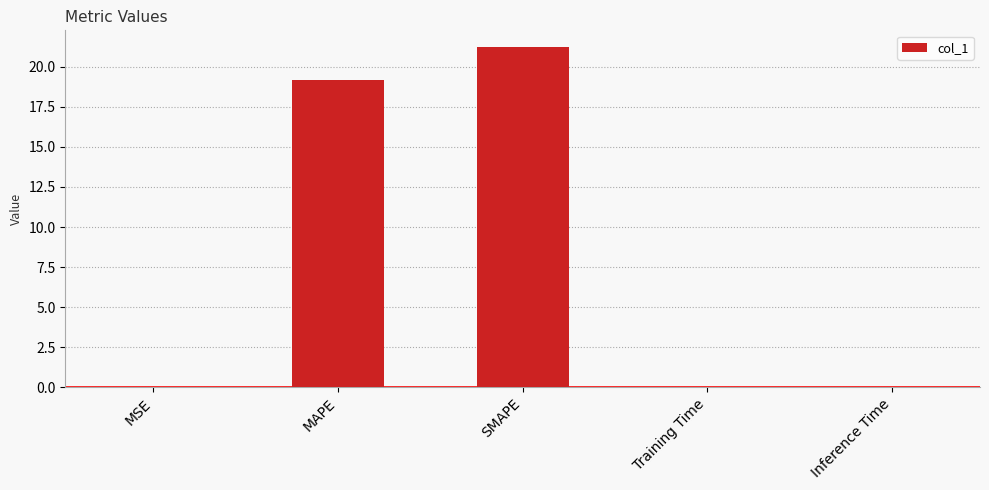

What is the sum of all values?

40.4